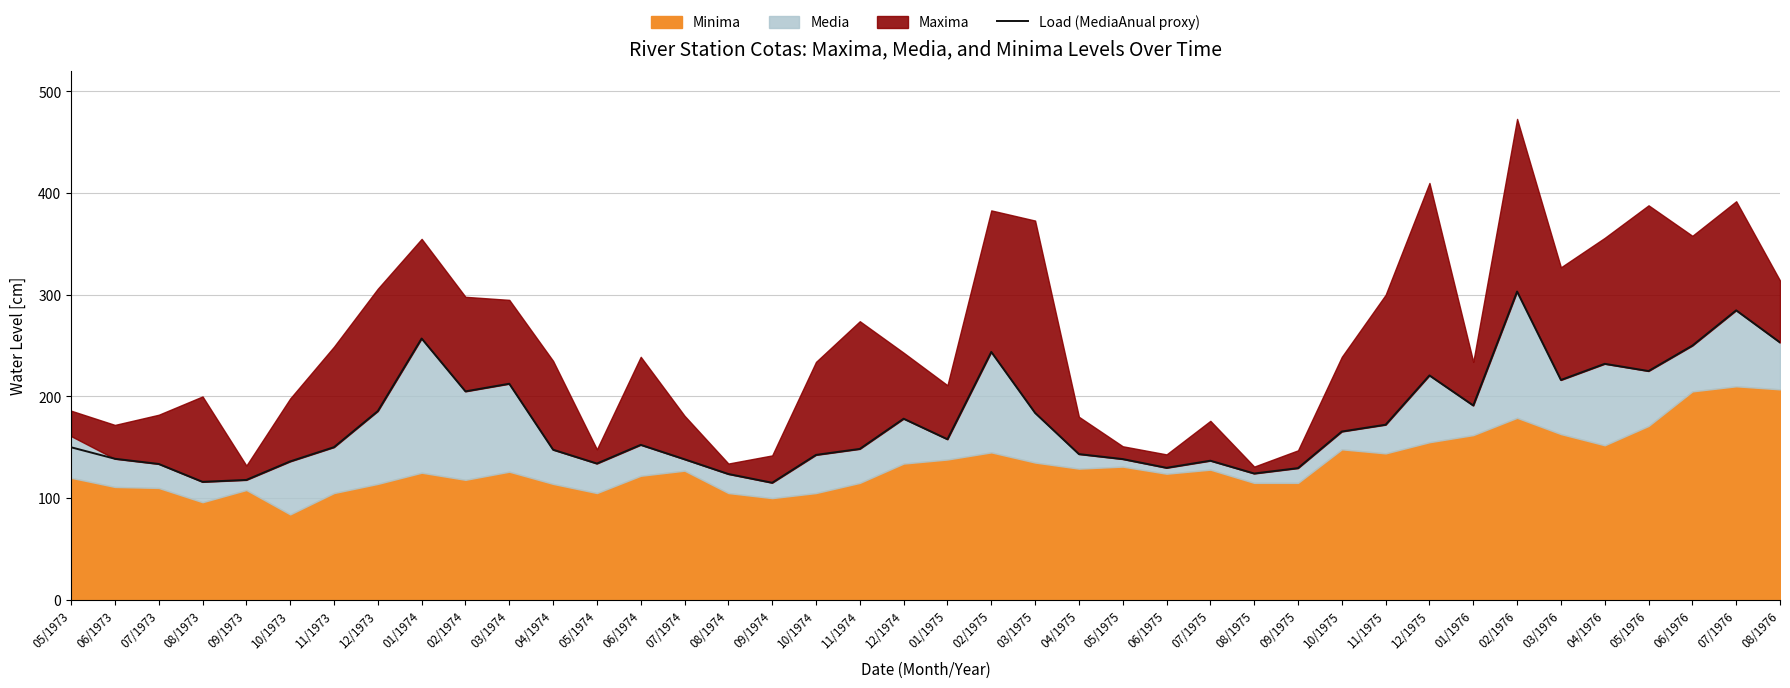

What is the maximum value for Load (MediaAnual proxy)?

303.2